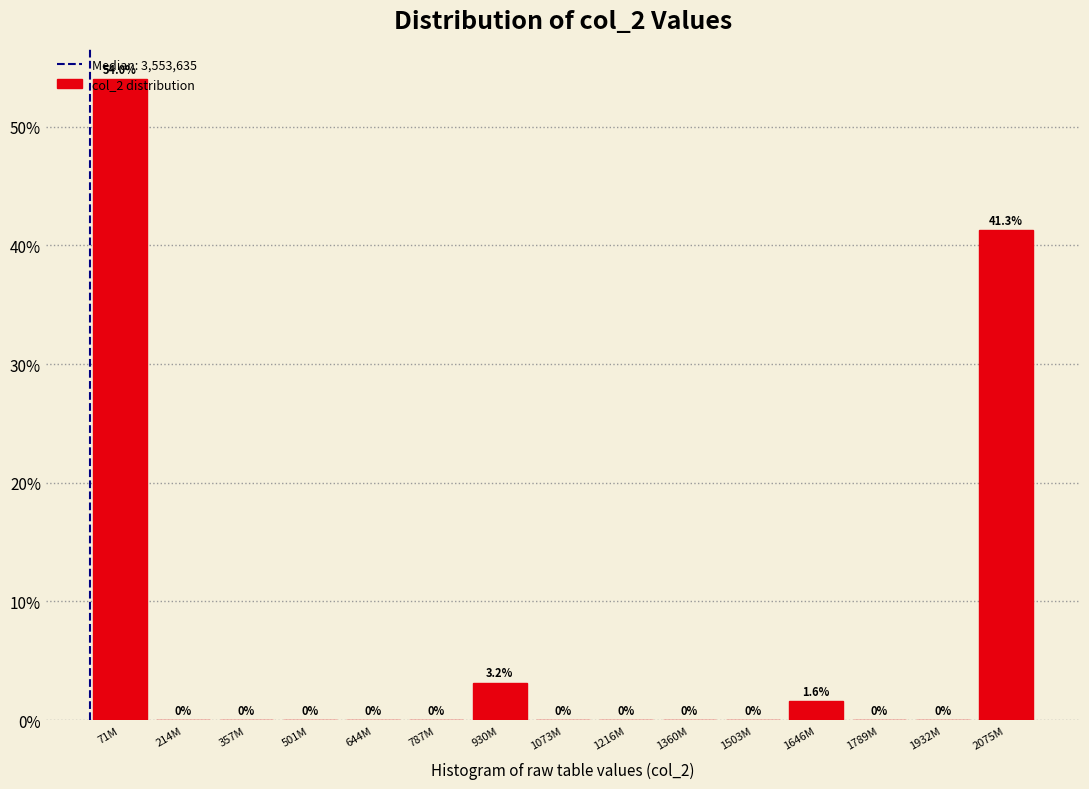

What is the maximum value shown in the chart?

54.0